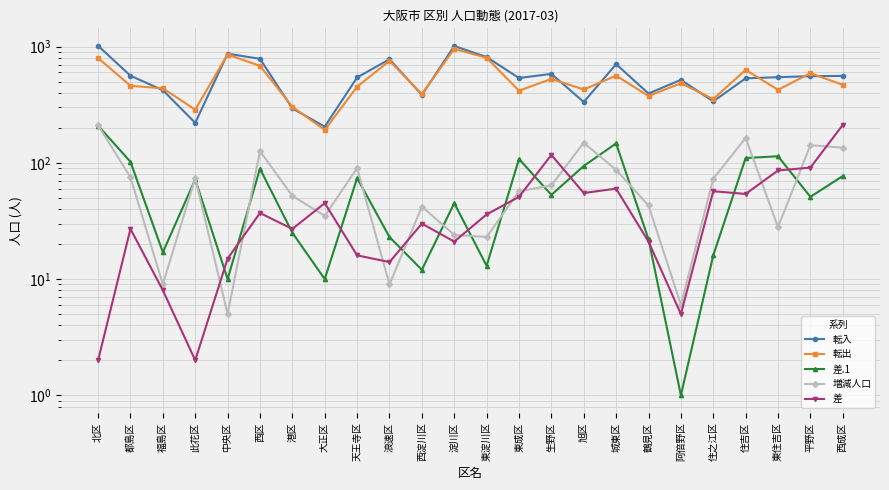

Reading left to right, what are all the values shown in this chart?

転入: 1017	562	422	221	870	786	294	205	543	779	384	1013	814	537	583	334	707	395	518	338	534	546	557	560
転出: 799	460	438	287	856	683	304	192	452	756	391	957	802	418	528	428	563	376	484	354	631	425	591	469
差.1: 209	102	17	72	10	89	25	10	74	23	12	45	13	108	53	94	147	22	1	16	110	114	51	77
増減人口: 211	75	9	74	5	126	52	35	90	9	42	24	23	57	64	149	87	43	6	73	164	28	142	135
差: 2	27	8	2	15	37	27	45	16	14	30	21	36	51	117	55	60	21	5	57	54	86	91	212